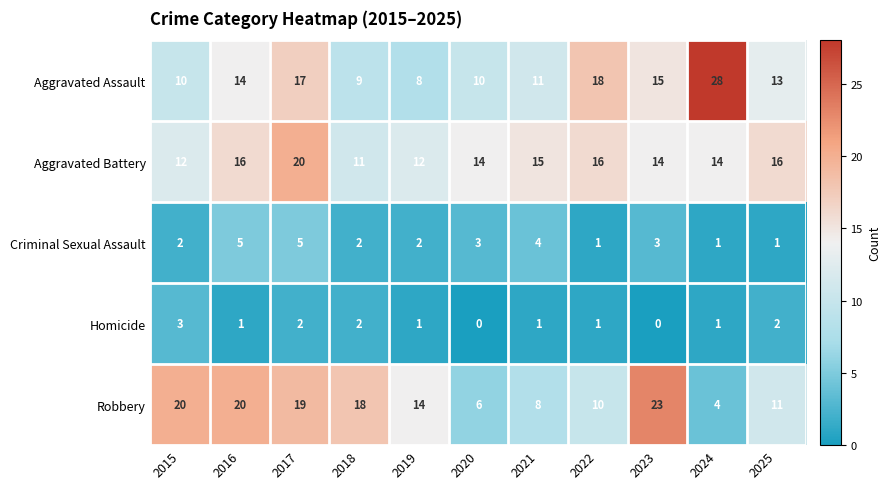

How many series are shown in this chart?

5